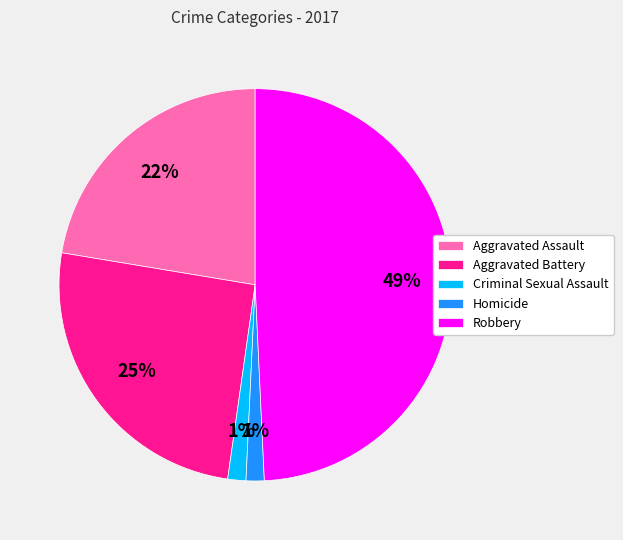

To the nearest percent, what is the average slice percentage?

20%